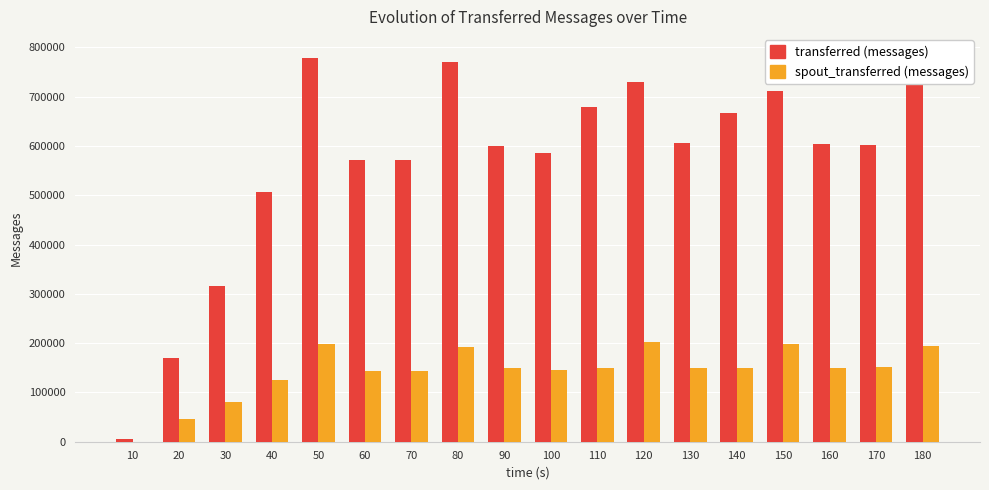

Which series has the largest total across all categories?

transferred (messages)